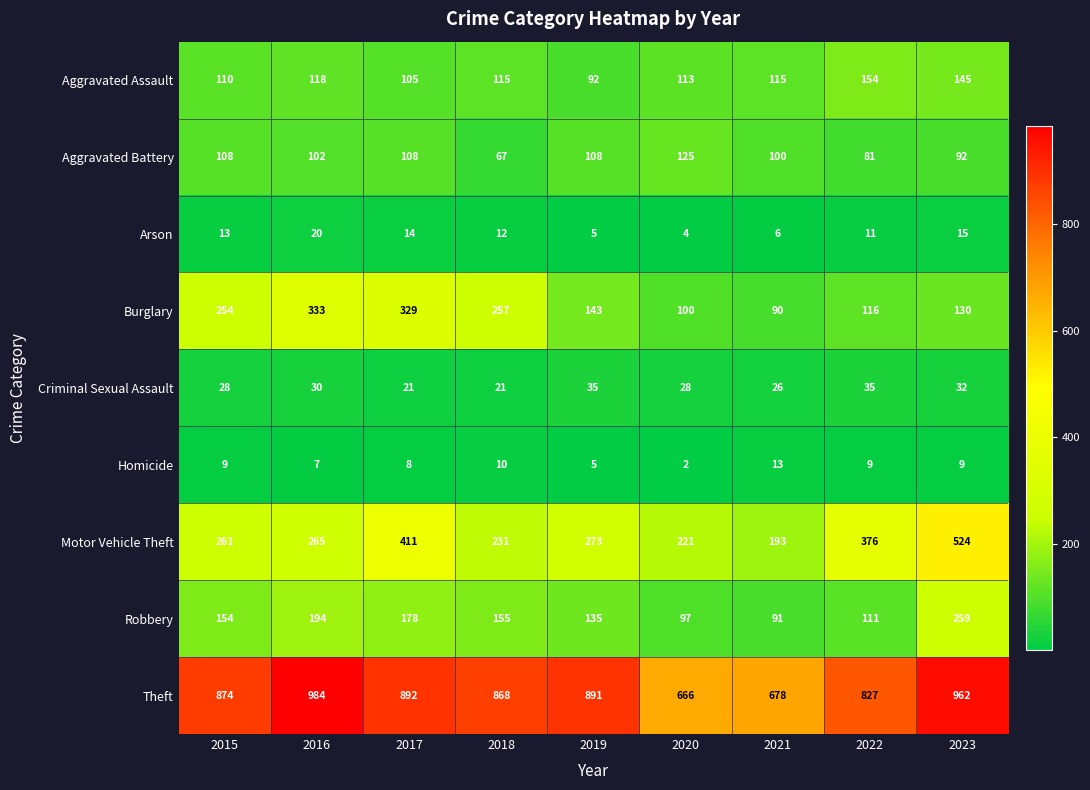

What is the difference between the second highest and second lowest values in the Arson series?

10